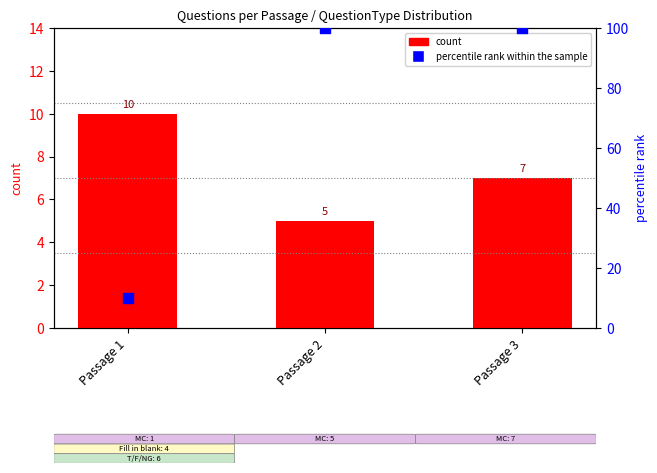

At how many categories does at least one series exceed 89?

2